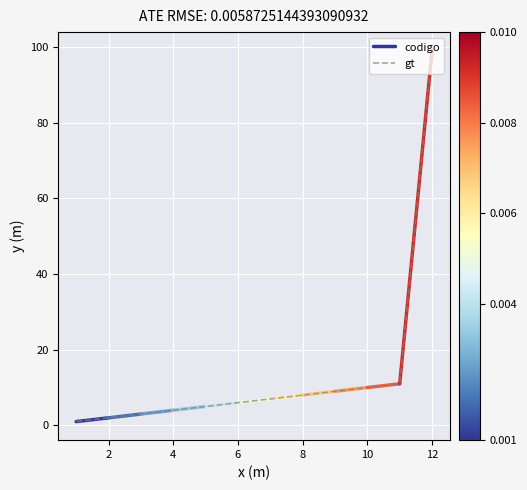

What is the approximate value at 6?

6